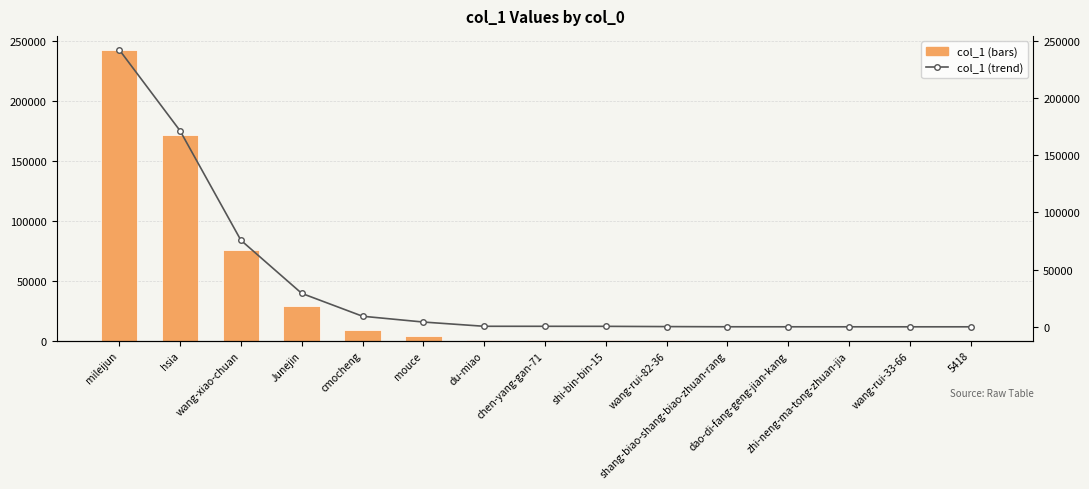

How many groups of bars are there?

15